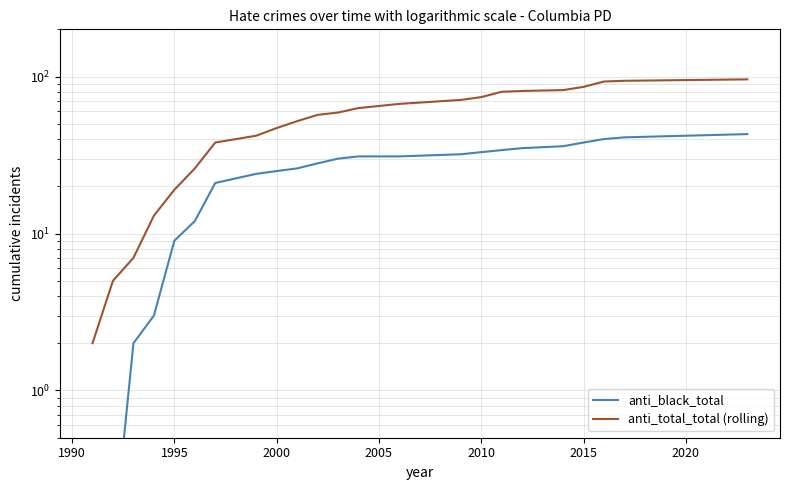

List the series in order of their overall mean, lowest first.

anti_black_total, anti_total_total (rolling)